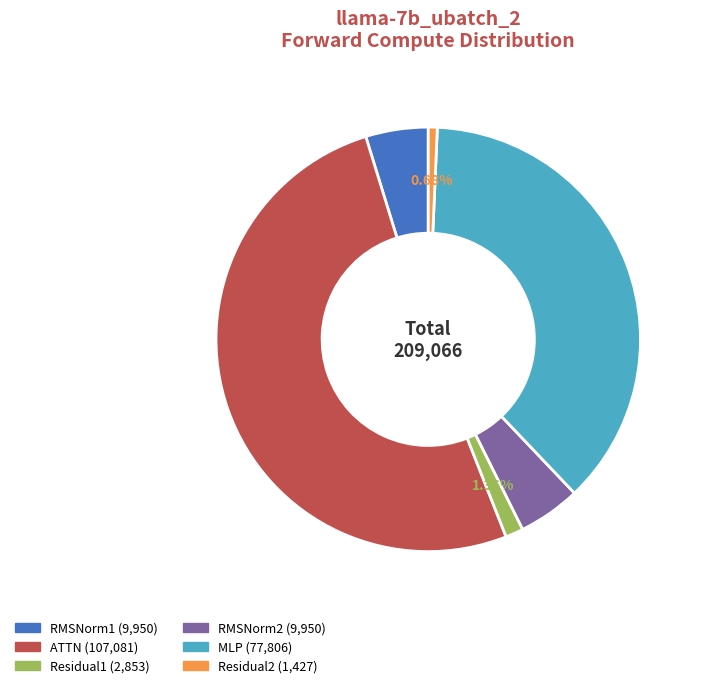

Is there a majority slice in this chart?

Yes